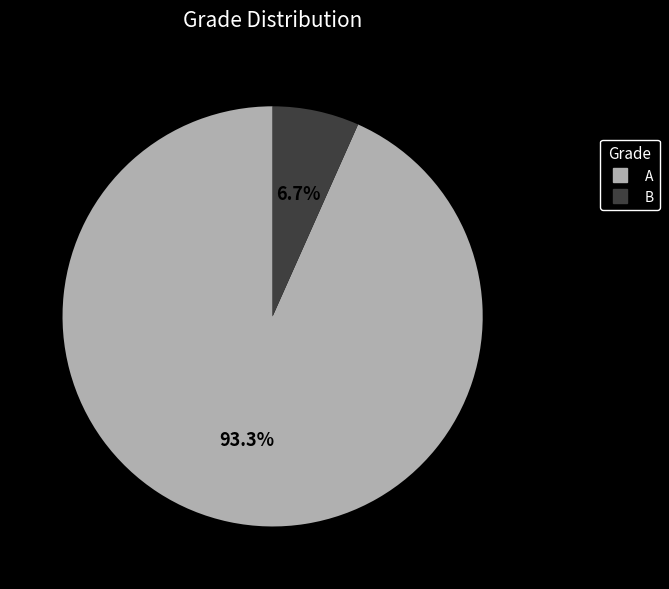

Which has a higher value, A or B?

A